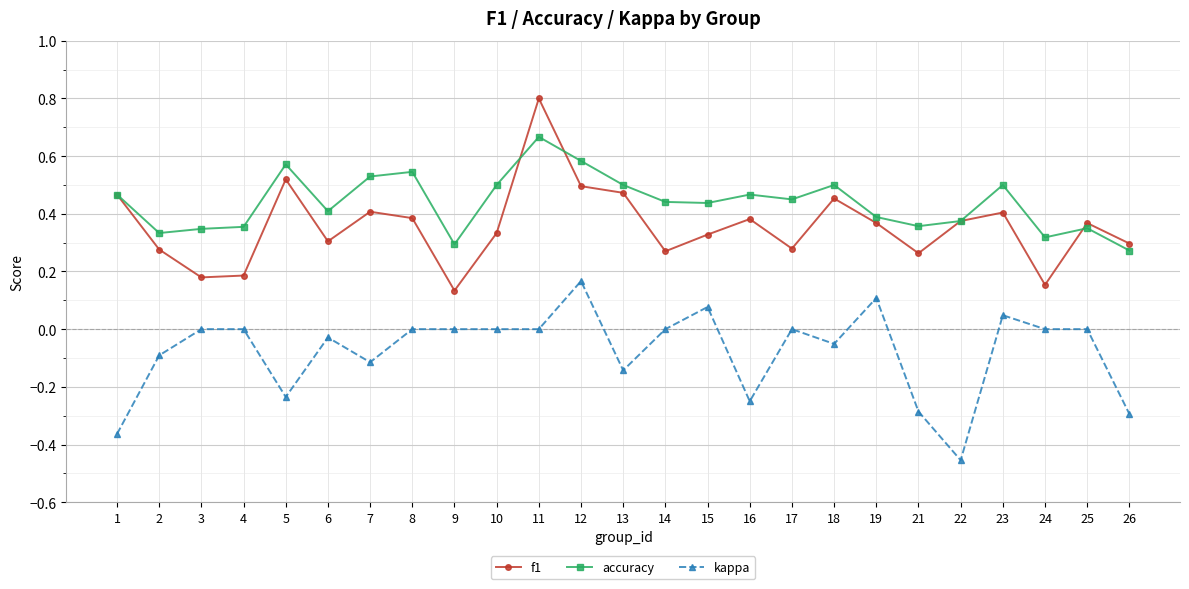

How many series are shown in this chart?

3